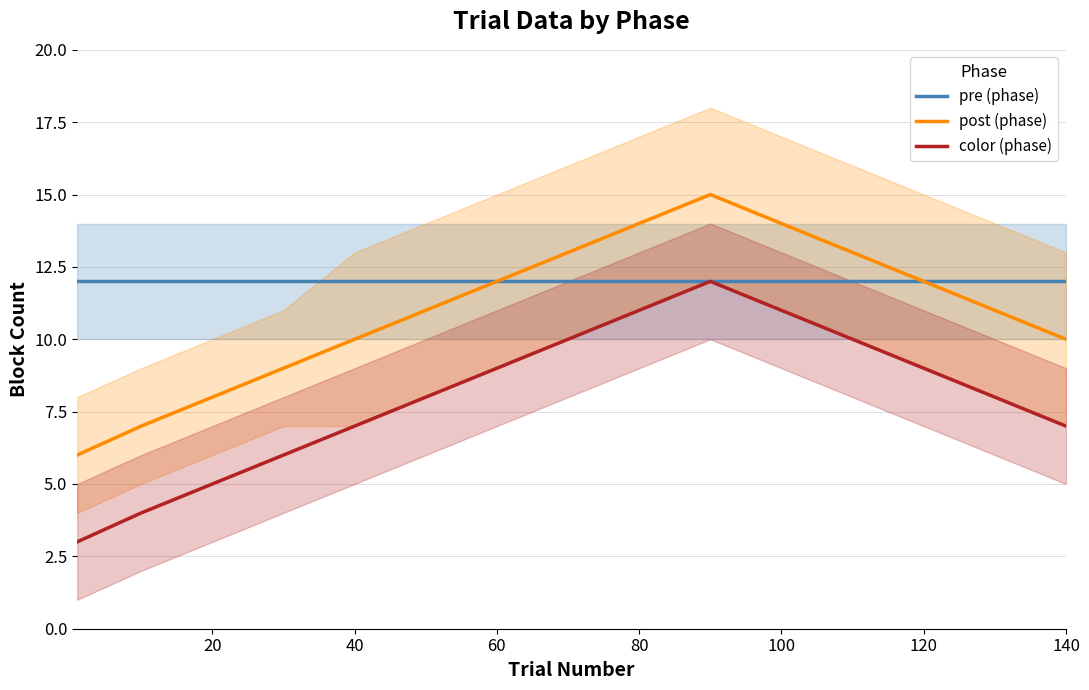

The value of pre (phase) at 120 is 17. True or false?

False